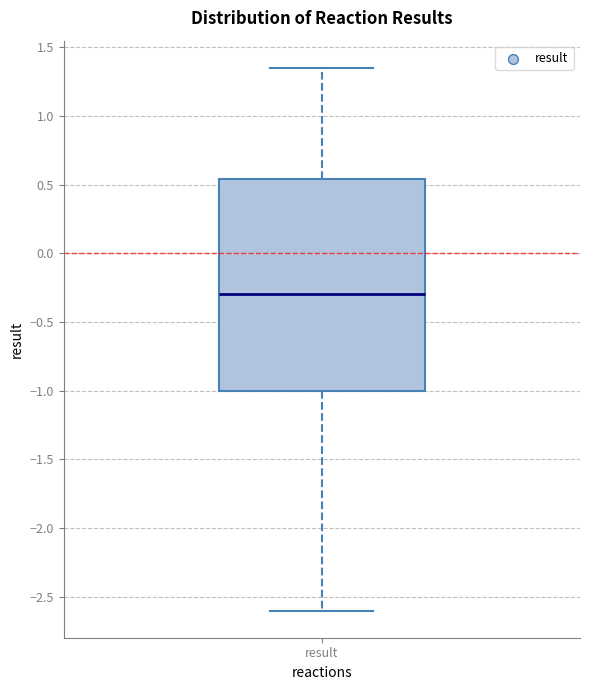

Transcribe this box plot: give where the median line is, the range the box spans, and where the two whiskers end, as read against the y-axis. The values are not printed on the chart, so give them approximately, as read against the axis.

median -0.30, box -1.00 to 0.55, whiskers -2.60 to 1.35